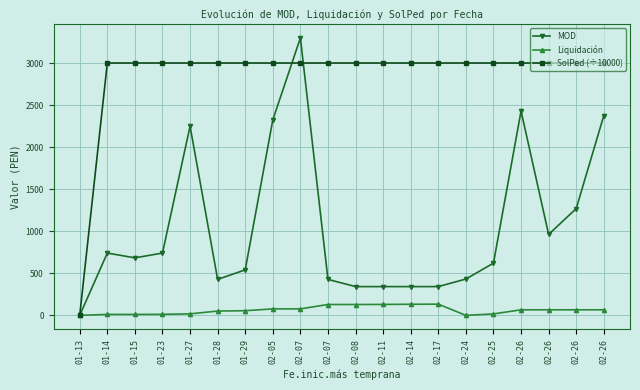

How many data points in SolPed (÷10000) are above 3001?

19